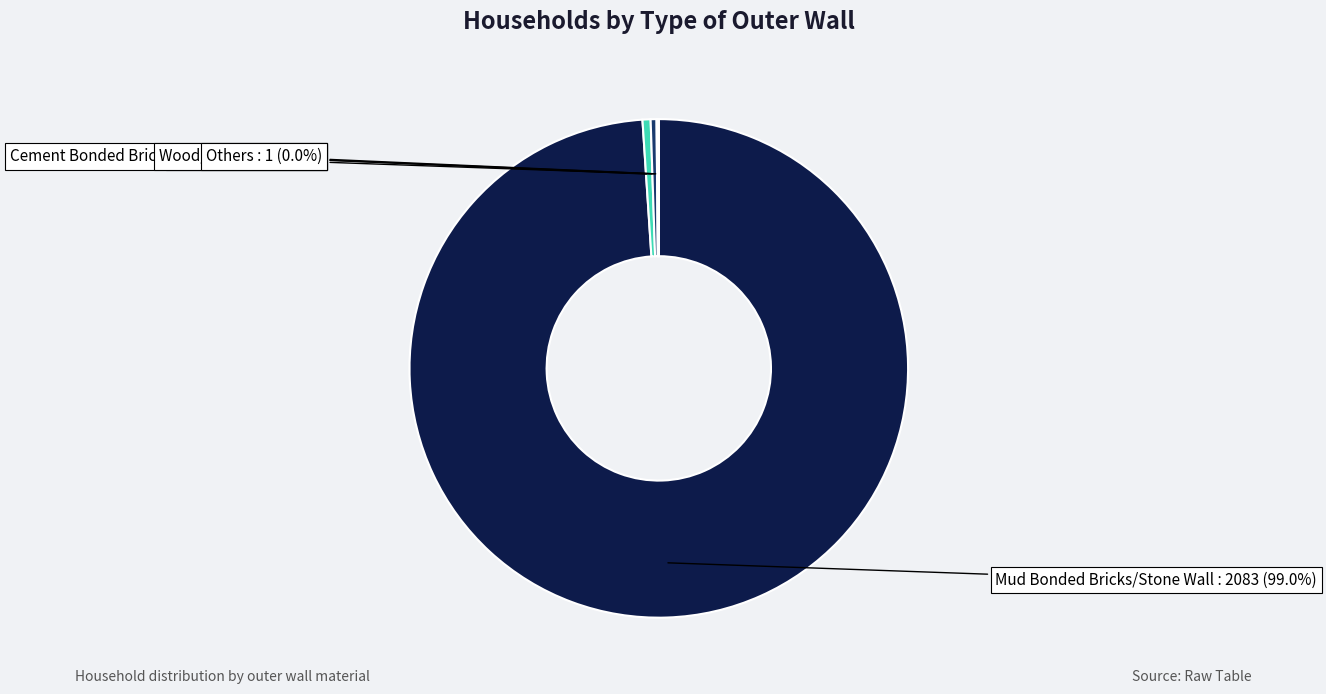

True or false: Mud Bonded Bricks/Stone Wall accounts for 99% of the total.

True